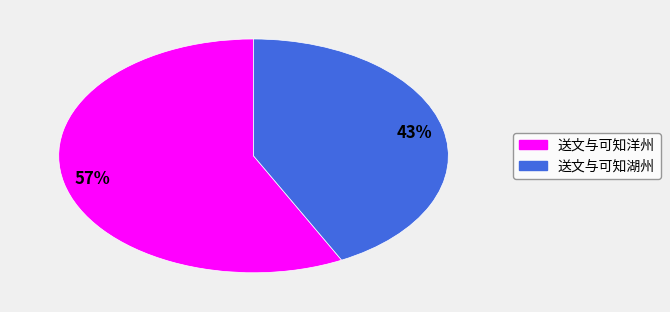

To the nearest percent, what is the combined percentage of 送文与可知洋州 and 送文与可知湖州?

100%